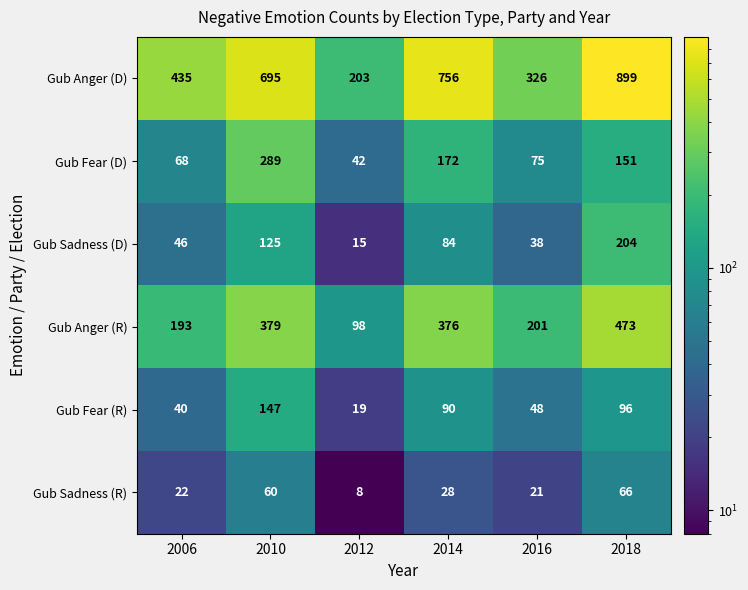

What is the minimum value shown in the chart?

8